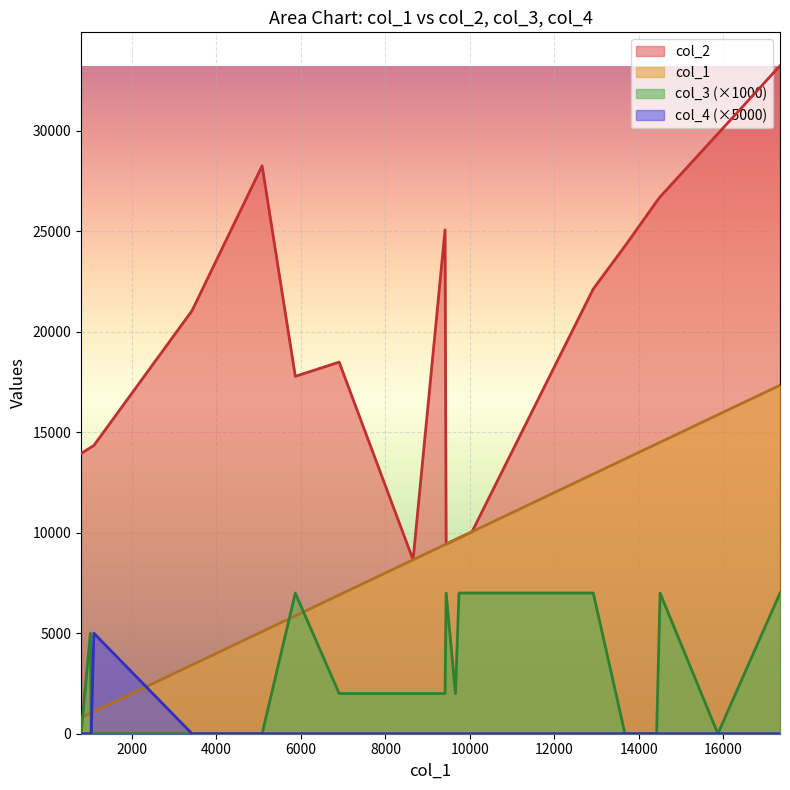

The col_1 series shows 10051 at 10051. True or false?

True